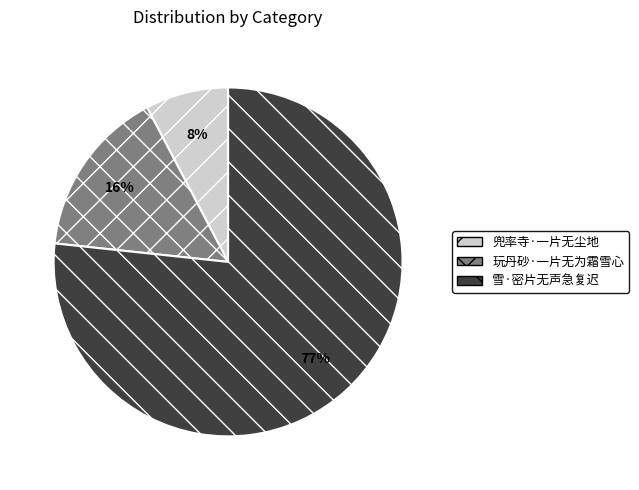

What is the smallest slice in the pie chart?

兜率寺·一片无尘地